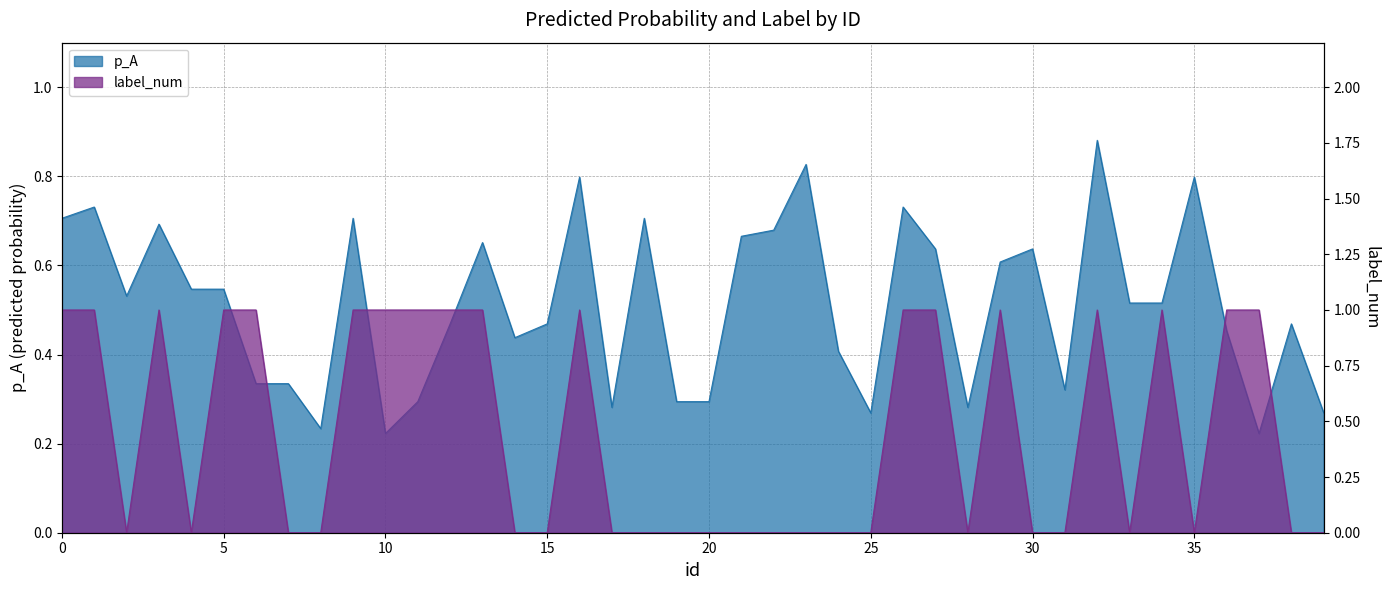

In p_A, how many points are lower than both neighbors (excluding endpoints)?

9